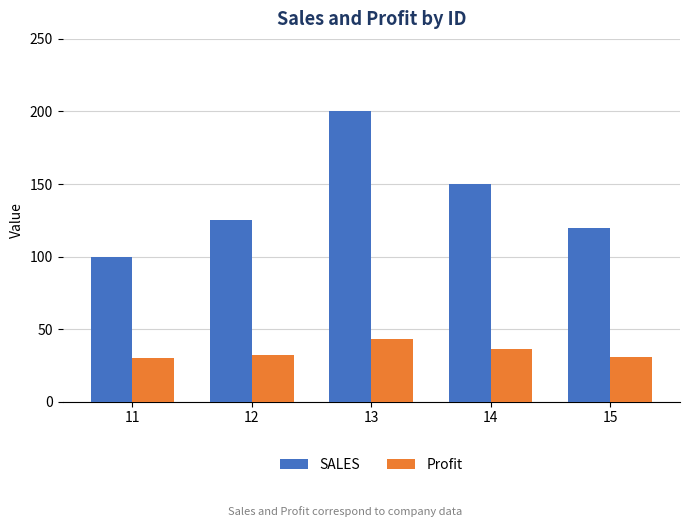

What is the value of the SALES bar at the 5th from the left?

120